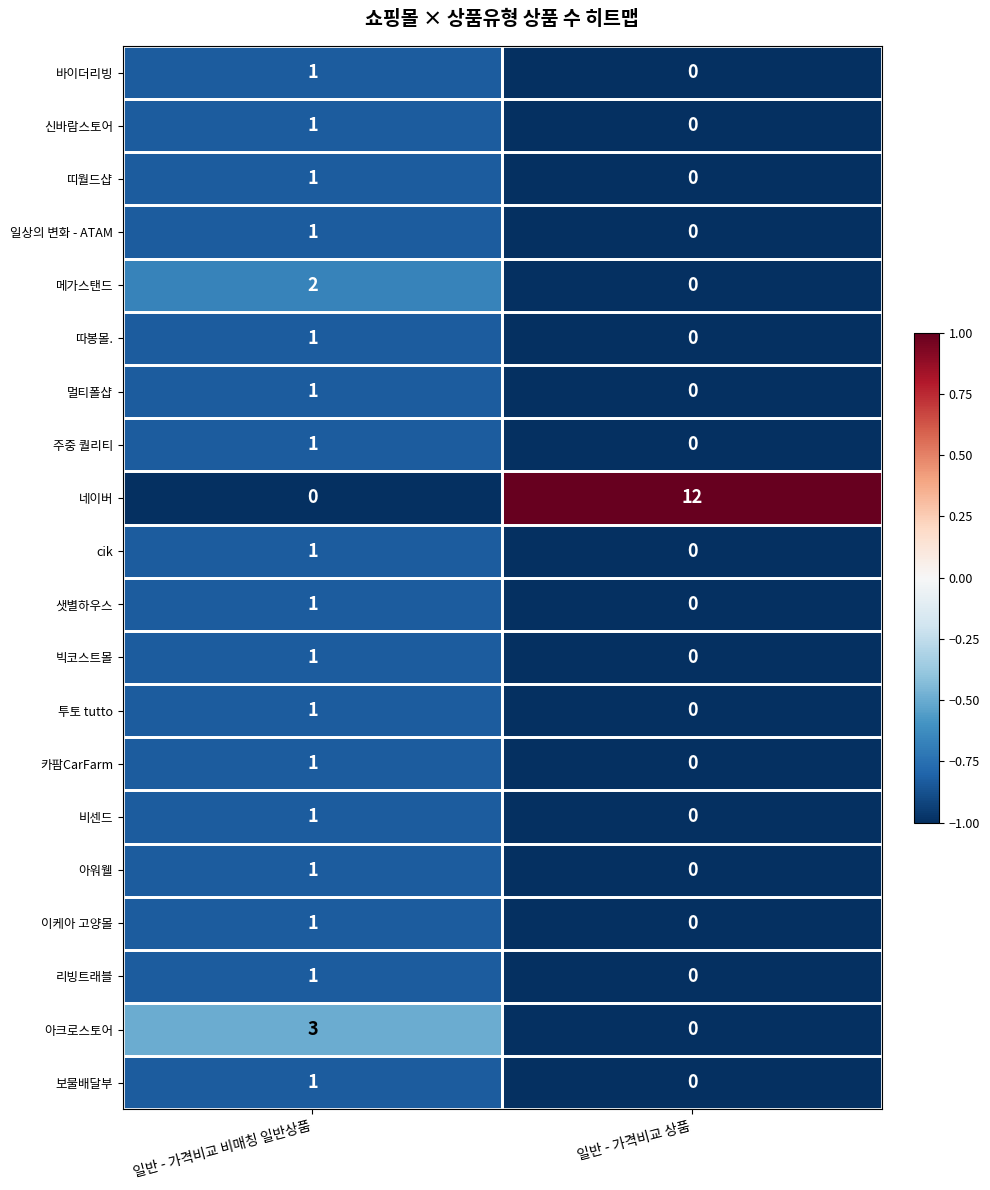

What is the difference between the maximum and minimum values in the 아크로스토어 series?

3